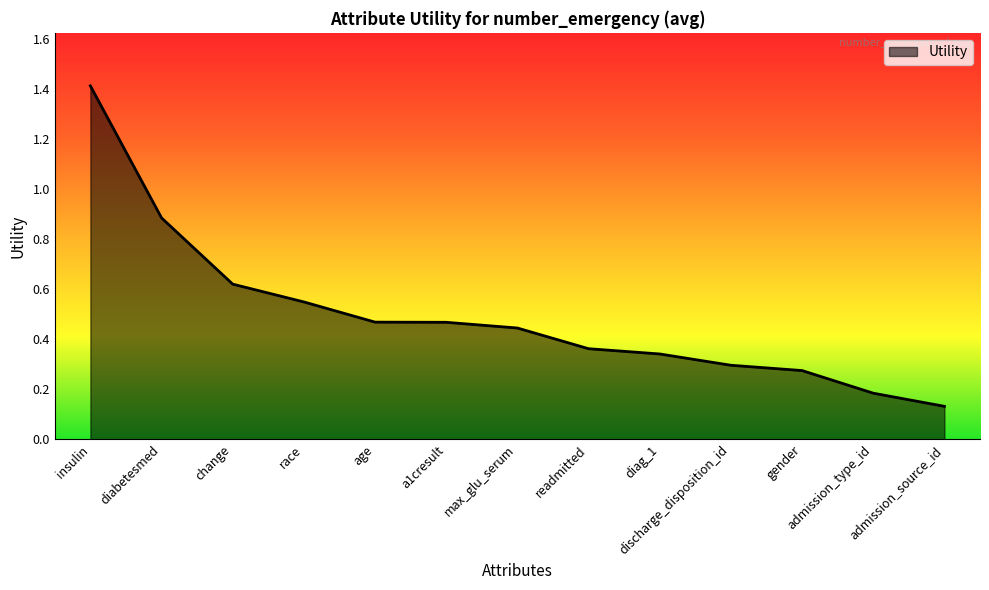

True or false: the data shows 0.3 at gender.

True